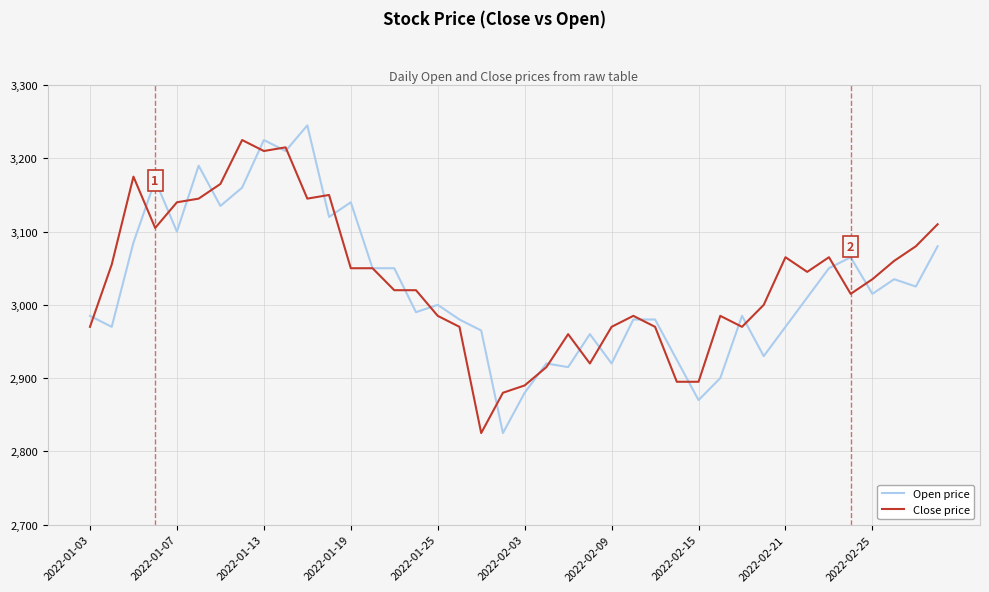

Does the chart have visible grid lines?

Yes